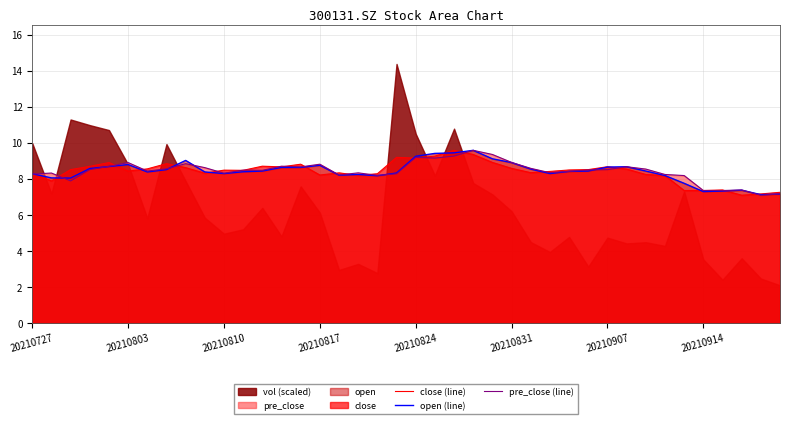

What is the highest value of the close (line) series?

9.6